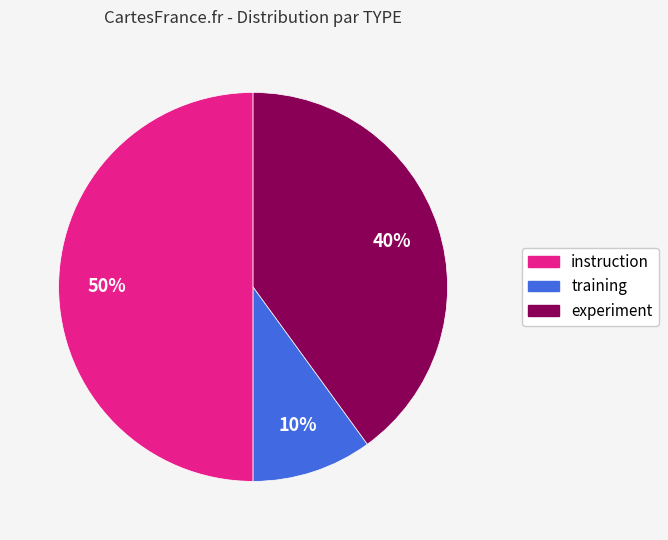

To the nearest percent, what is the difference between the largest and smallest slice percentages?

40%